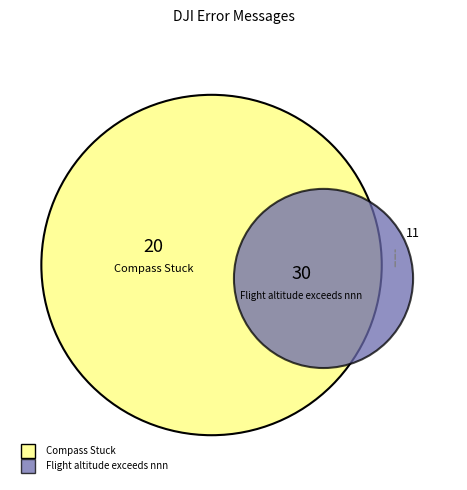

Is there a majority slice in this chart?

No